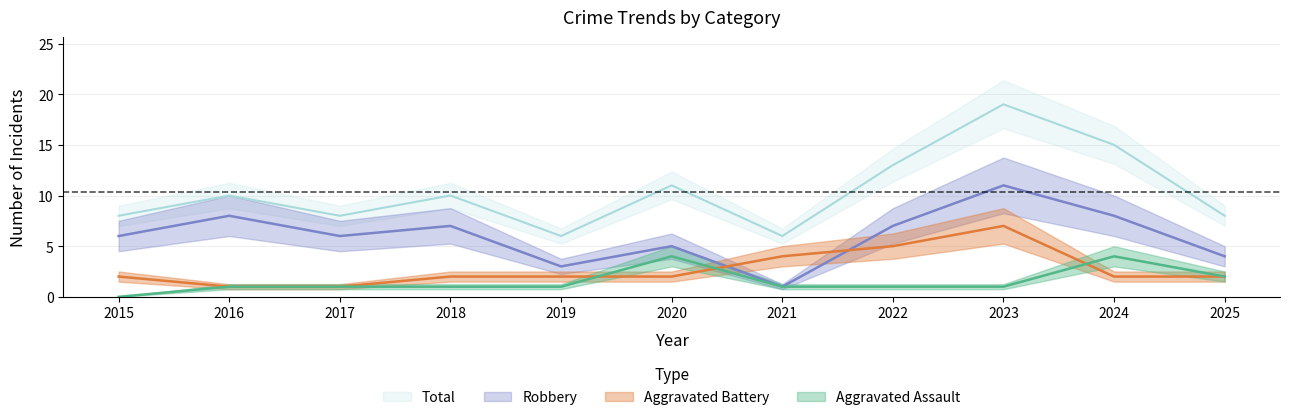

True or false: Aggravated Assault and Total intersect in this chart.

False